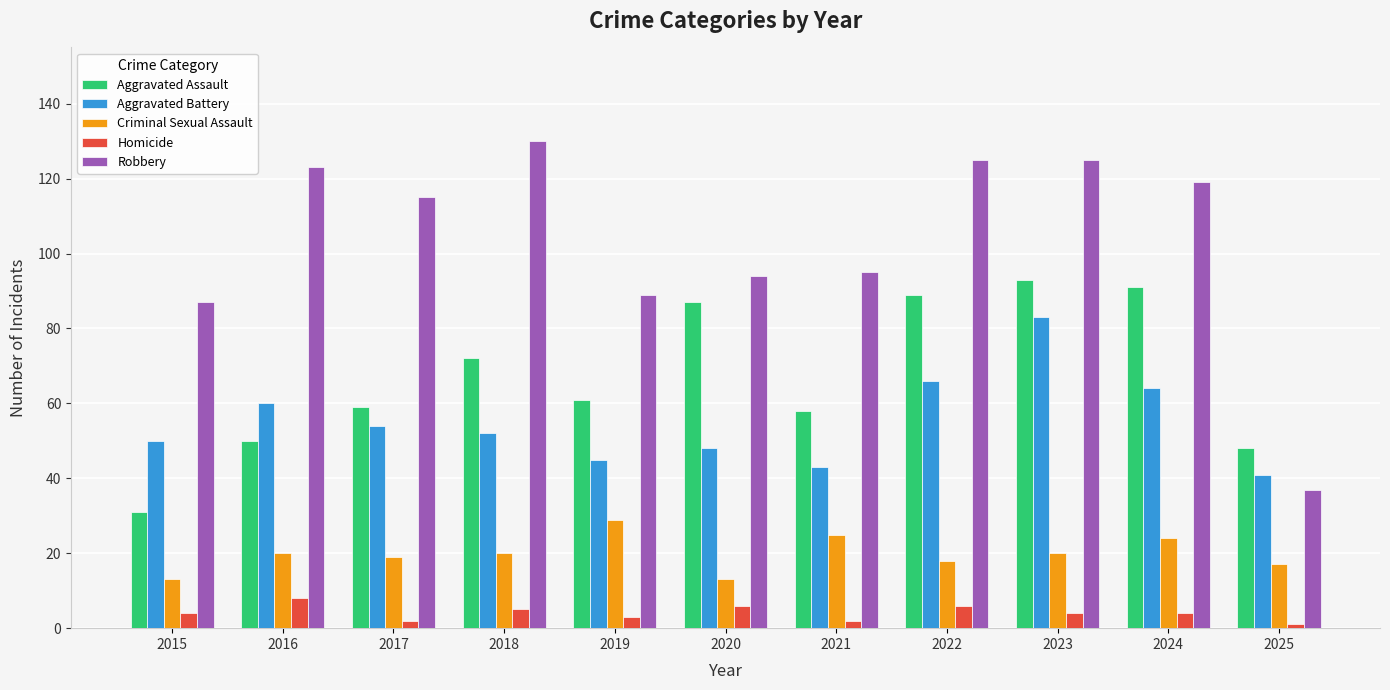

Which series has the largest total across all categories?

Robbery